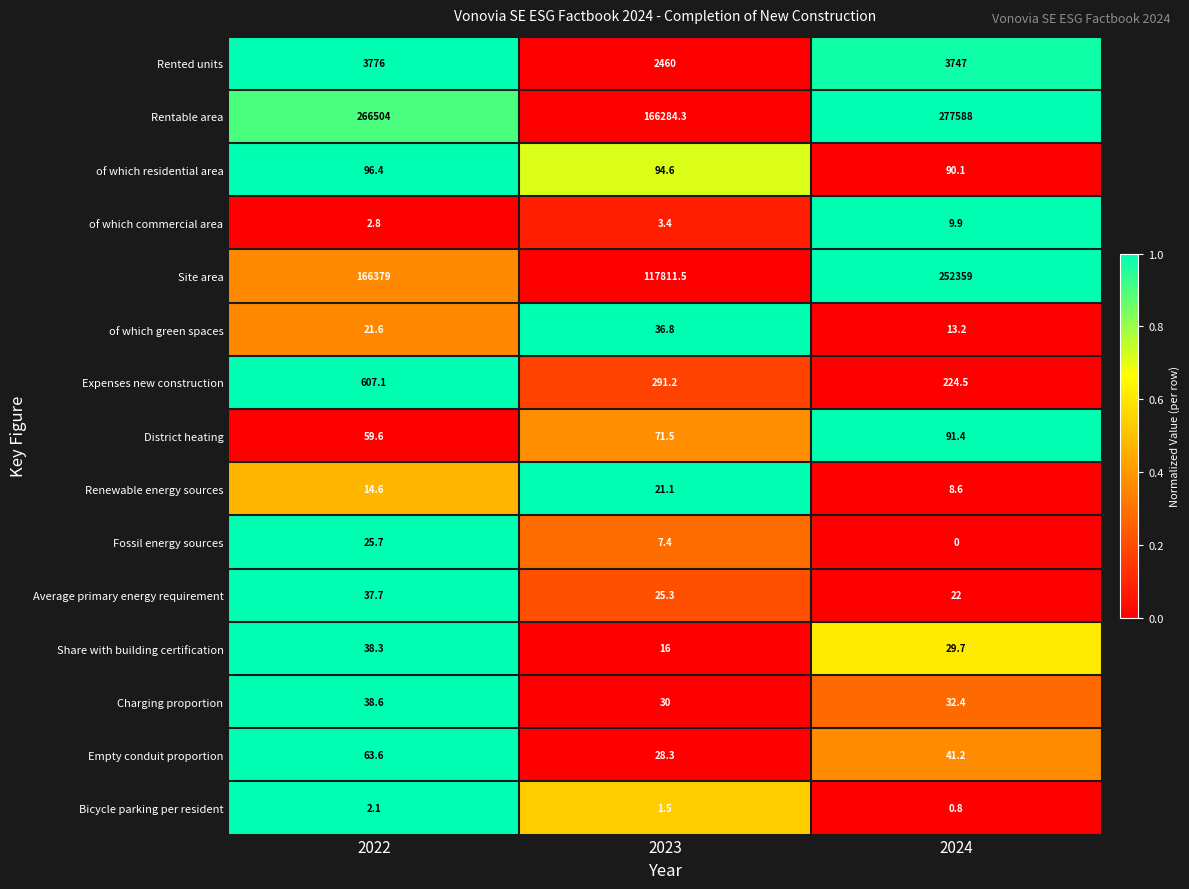

What is the sum of all Average primary energy requirement values?

85.0